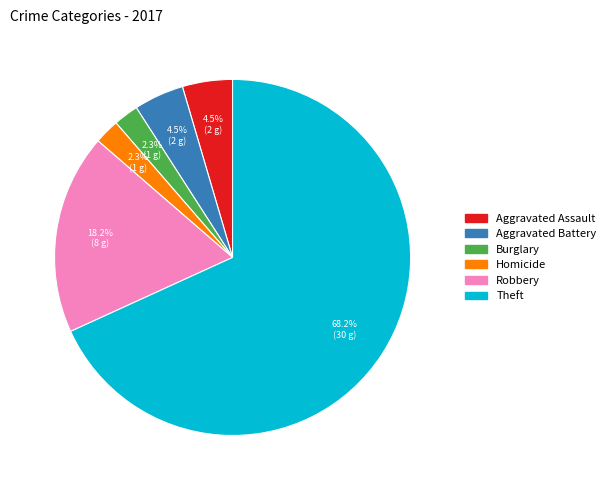

How many segments does this pie chart have?

6